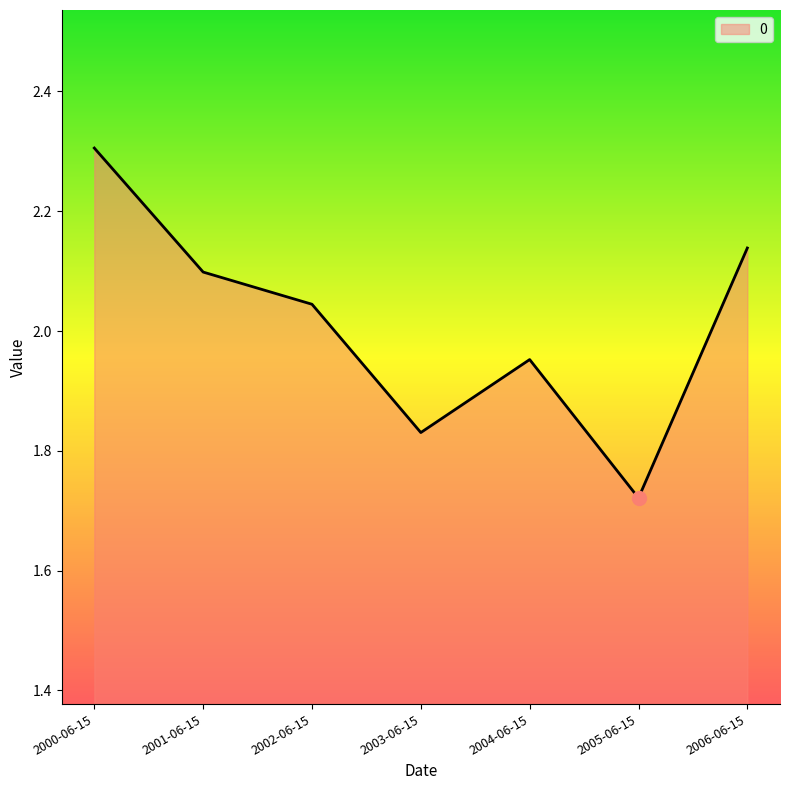

What is the sum of all values?

14.1